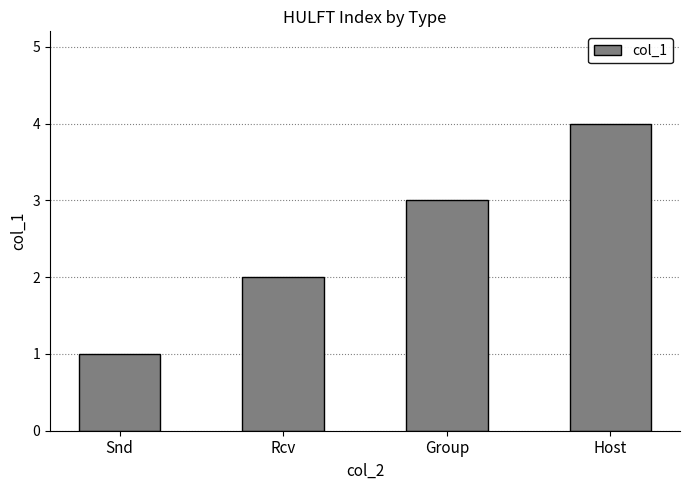

Reading right to left, extract all data points from this chart.

Host=4	Group=3	Rcv=2	Snd=1